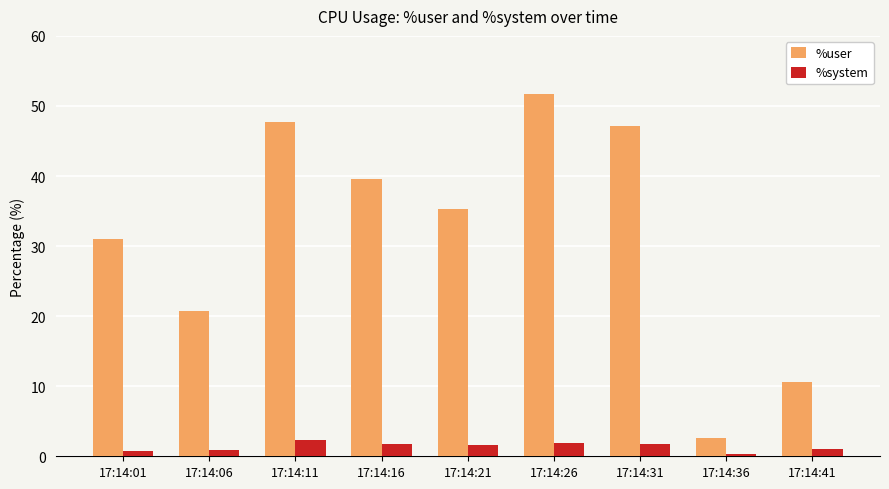

At 17:14:41, list the series in order from largest to smallest.

%user, %system